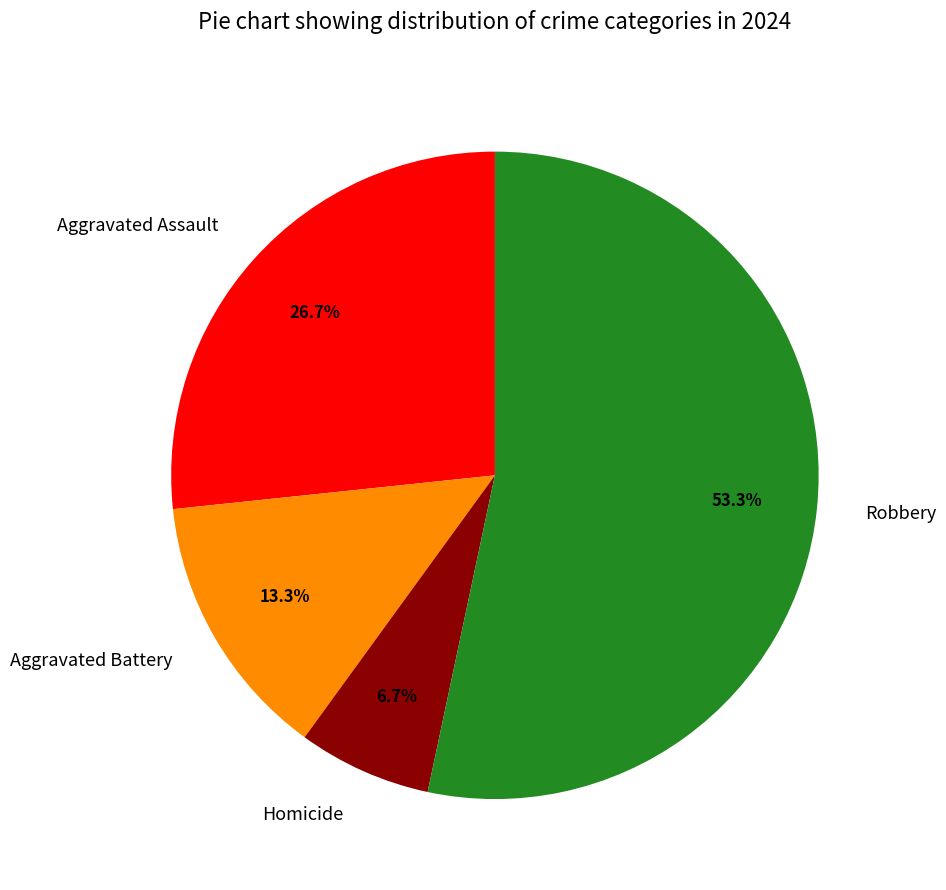

What is the ratio of the value at Aggravated Assault to the value at Aggravated Battery?

2.0